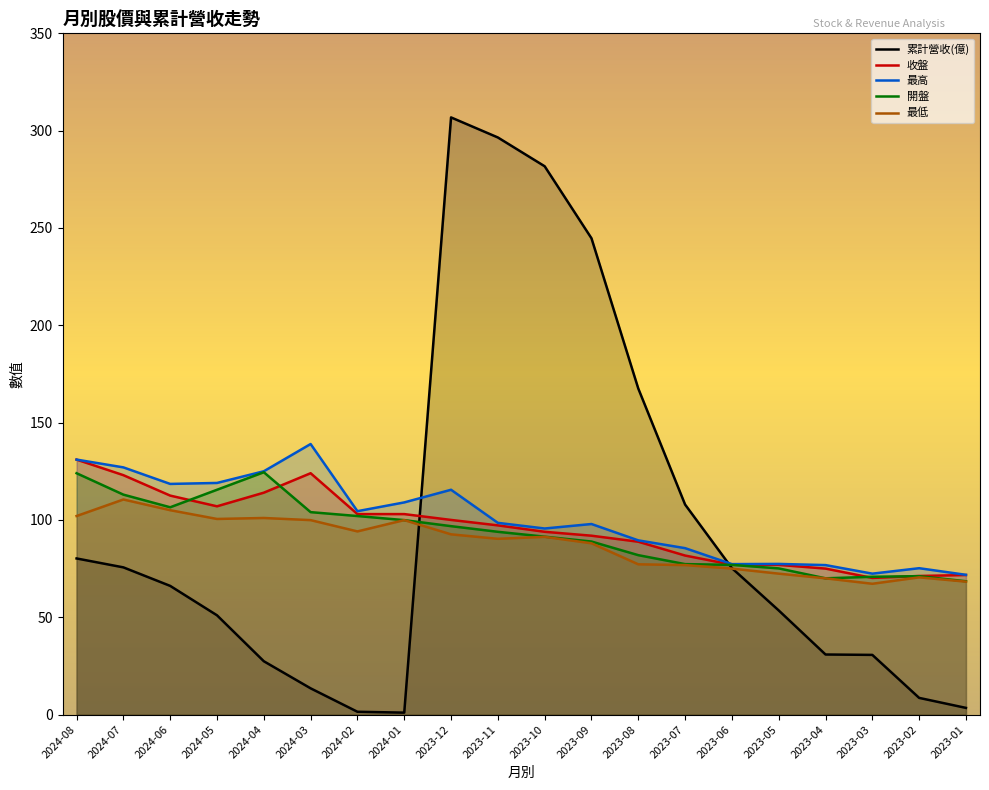

The 最高 series shows 114.8 at 2023-04. True or false?

False